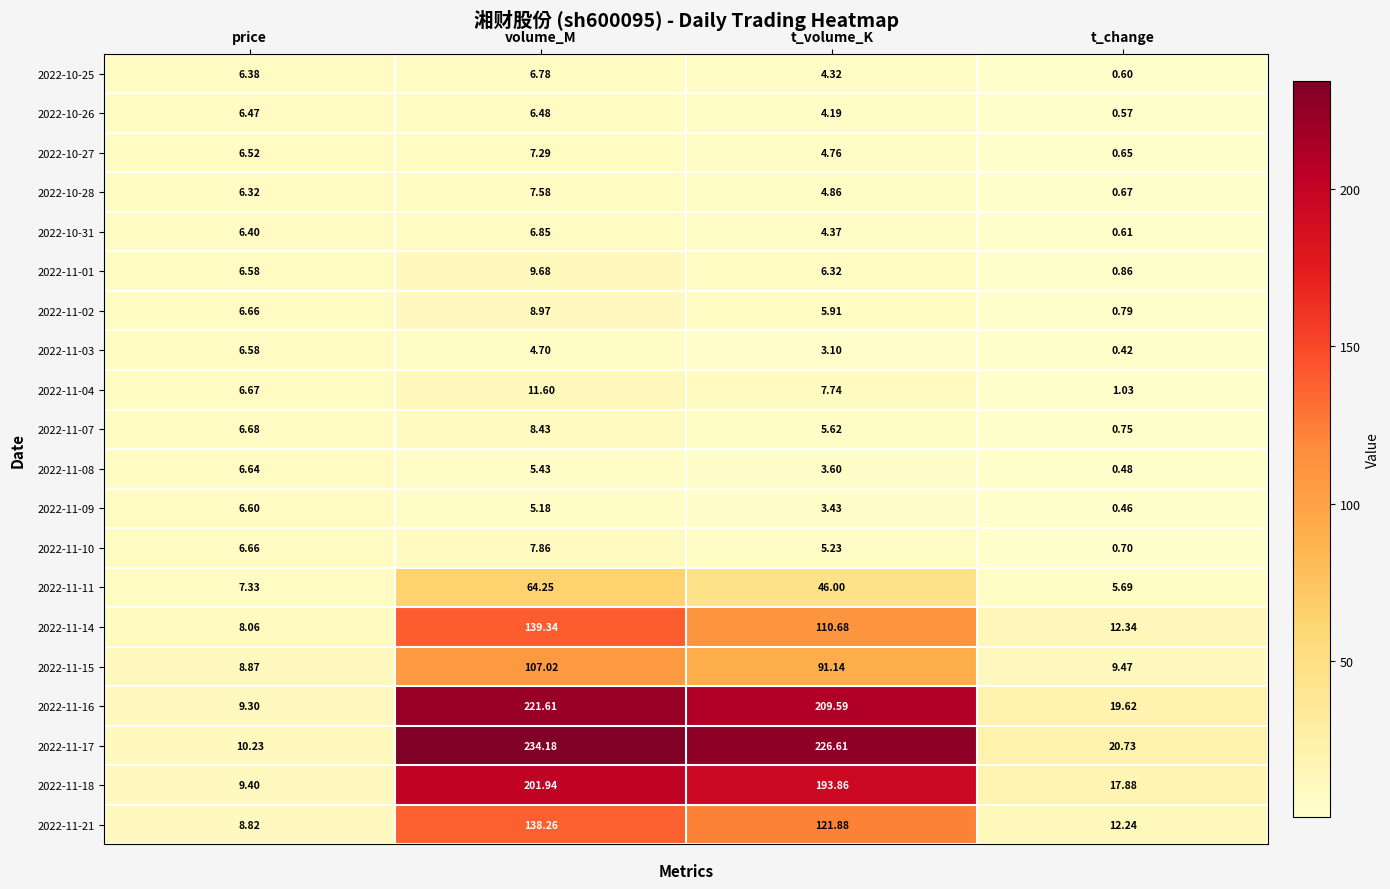

Which series has the largest total across all categories?

2022-11-17